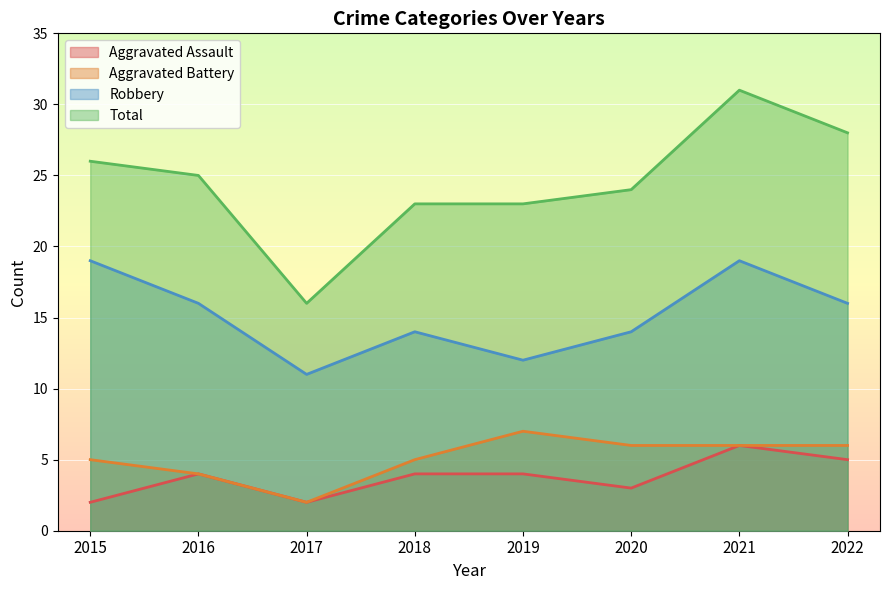

What is the smallest value displayed?

2